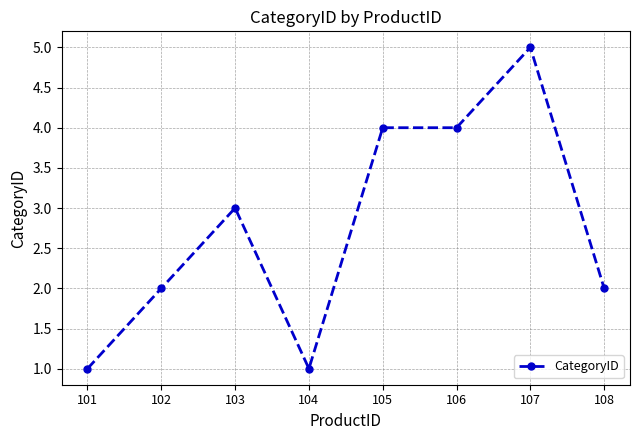

Where is the first local maximum?

103